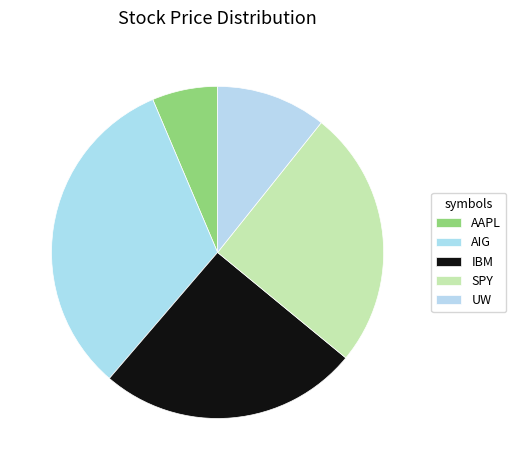

What is the change in value from IBM to UW?

-66.4